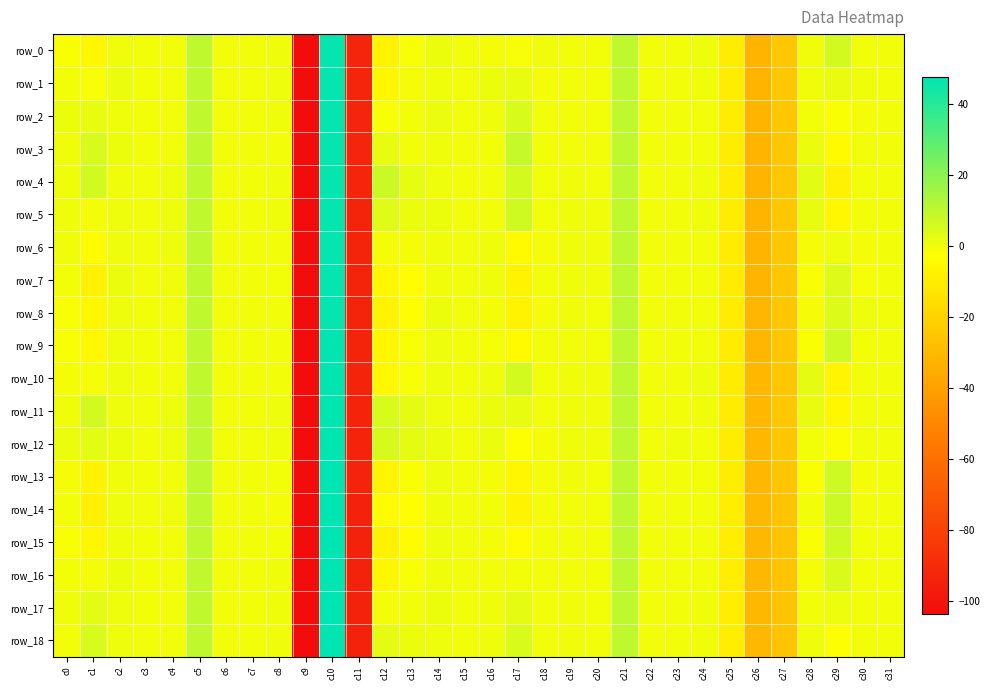

What is the difference between the maximum and minimum values in the row_15 series?

150.8